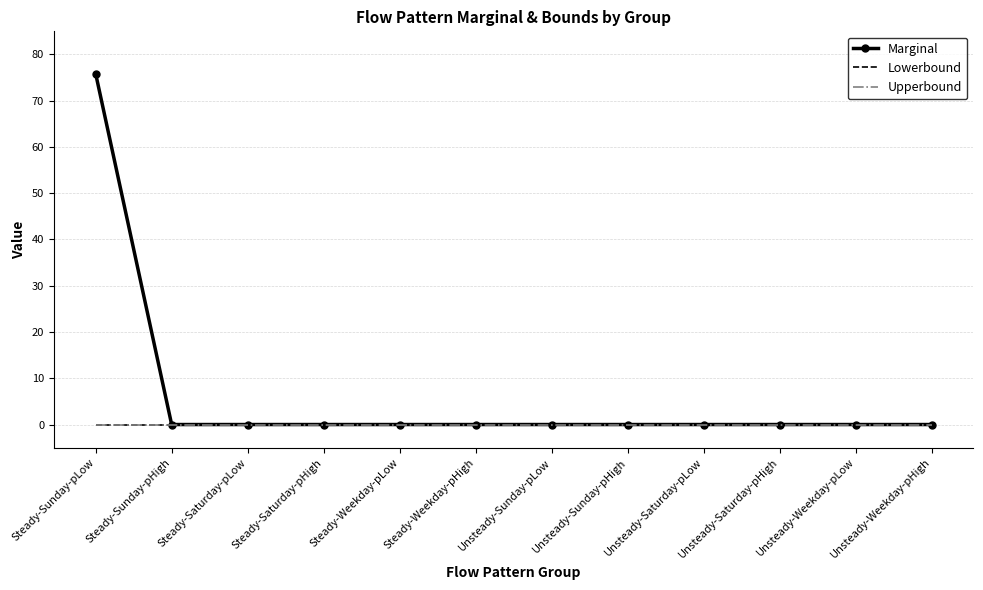

True or false: Upperbound and Marginal cross at least once.

False